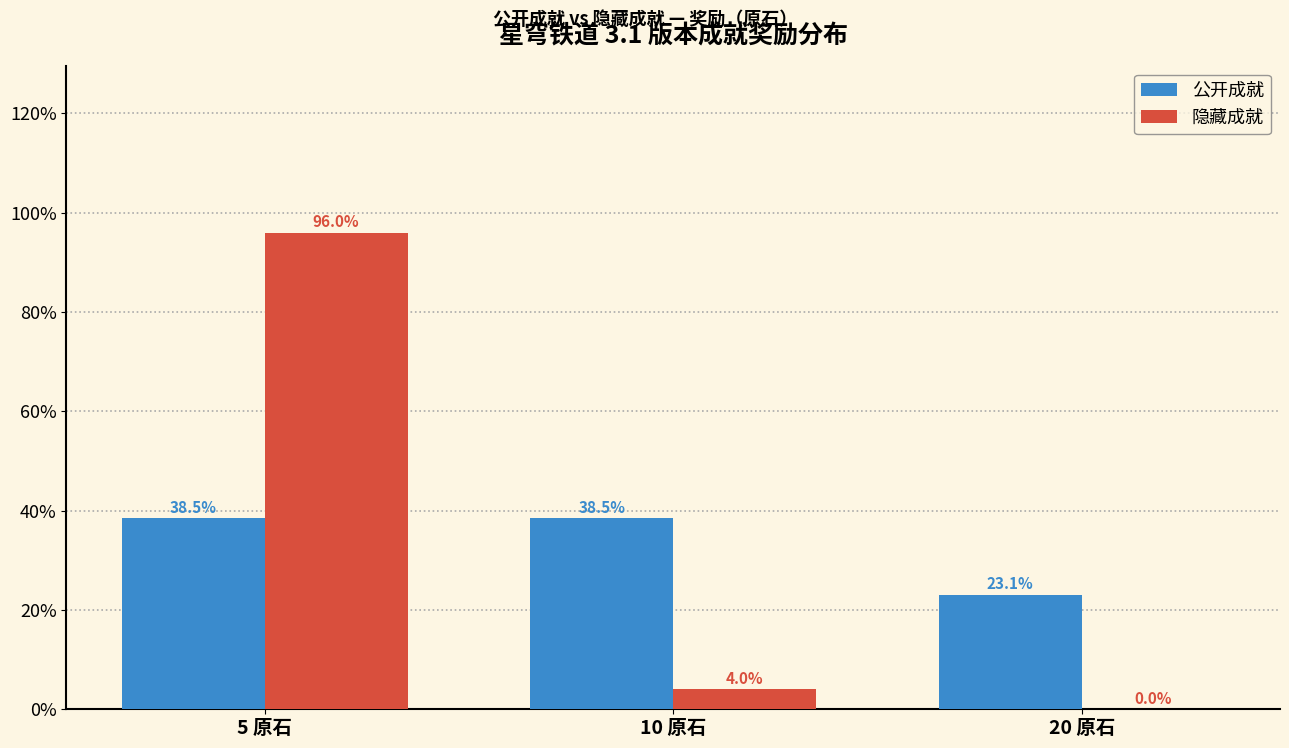

Reading right to left, what are all the values shown in this chart?

公开: 20 原石=23.1	10 原石=38.5	5 原石=38.5
隐藏: 20 原石=0.0	10 原石=4.0	5 原石=96.0